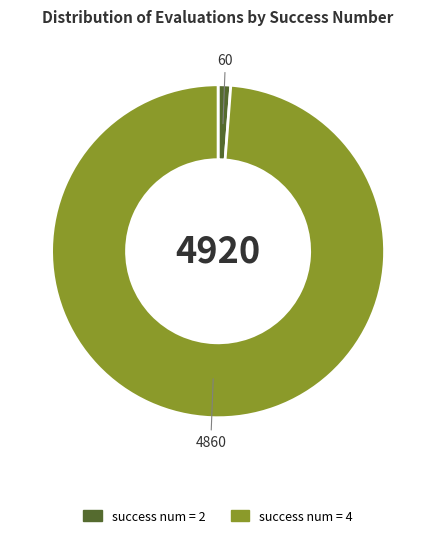

Between success num = 2 and success num = 4, which is larger?

success num = 4